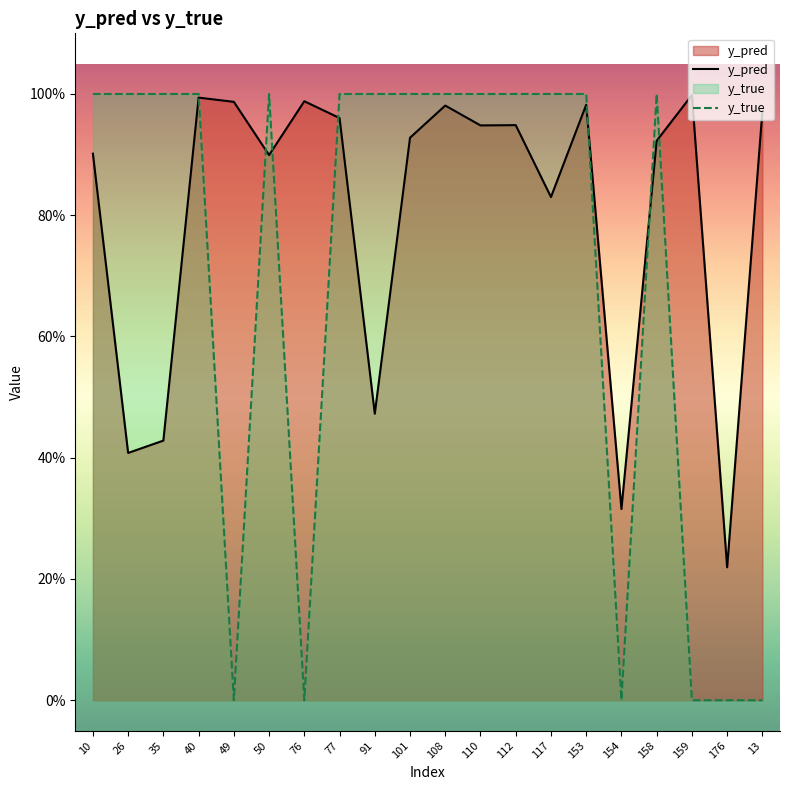

True or false: y_pred has more than 1 points higher than both neighbors.

True